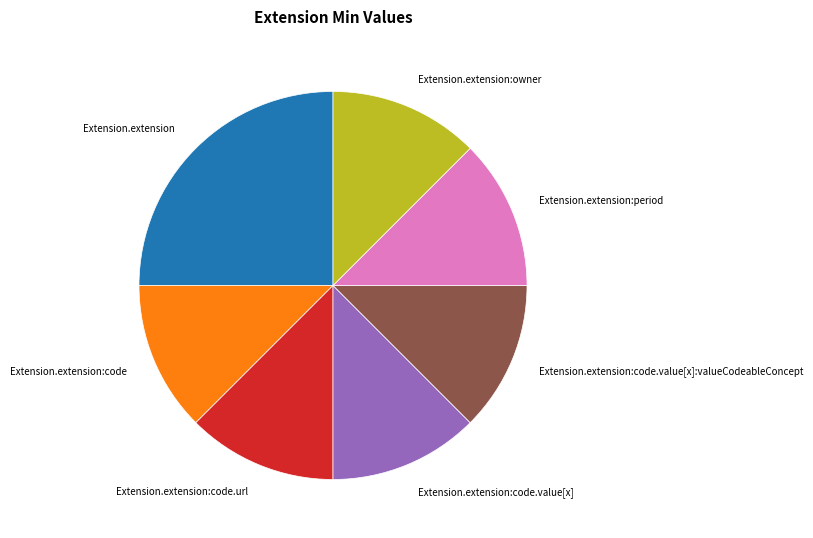

Does any single category account for the majority?

No